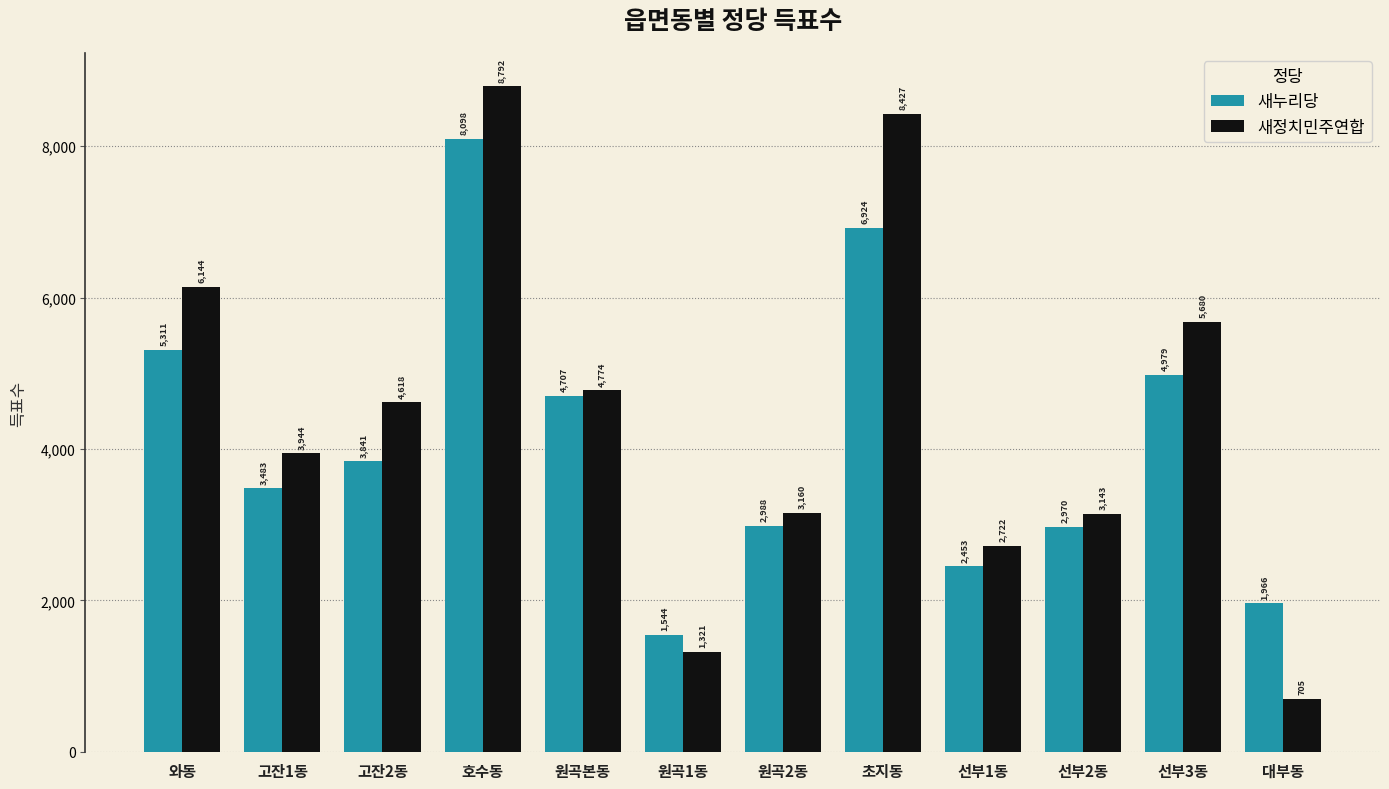

The 새누리당 series shows 2494 at 원곡1동. True or false?

False